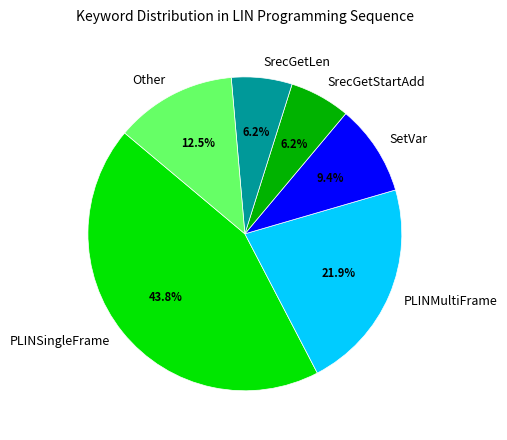

Is there any slice that represents more than half of the pie?

No